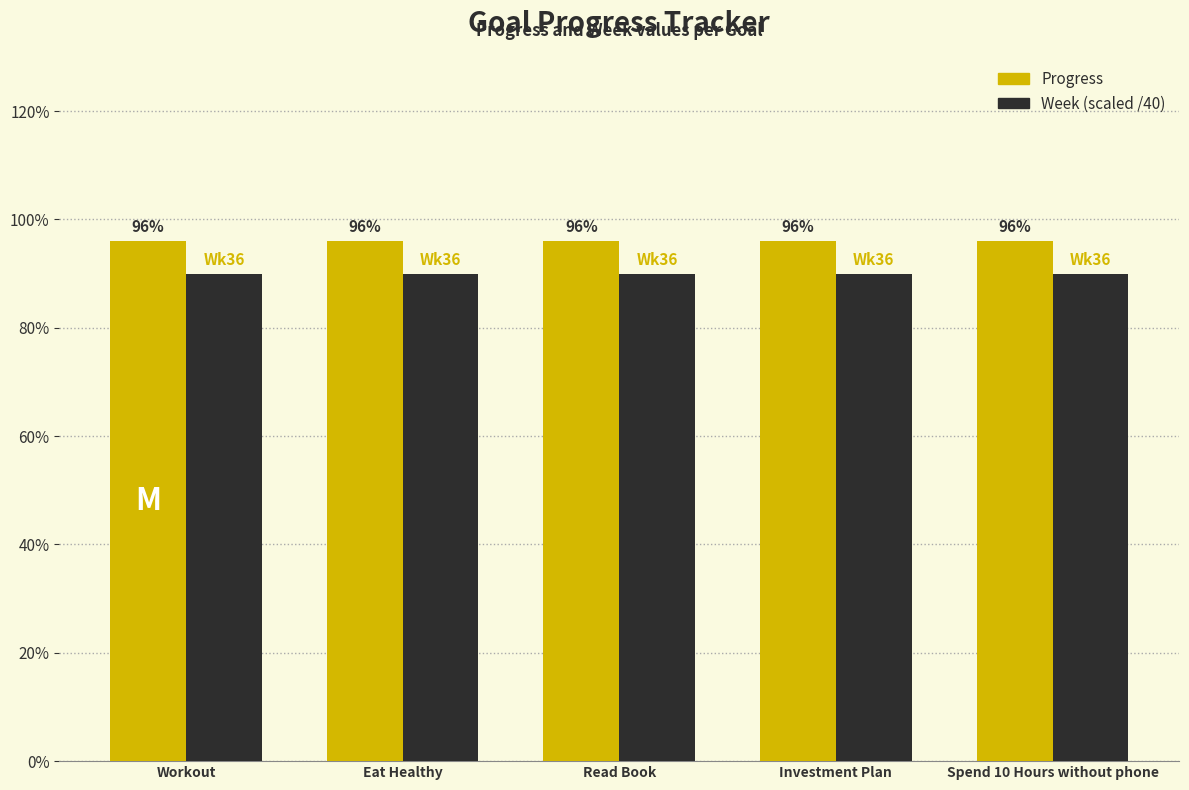

Does the chart contain any negative values?

No